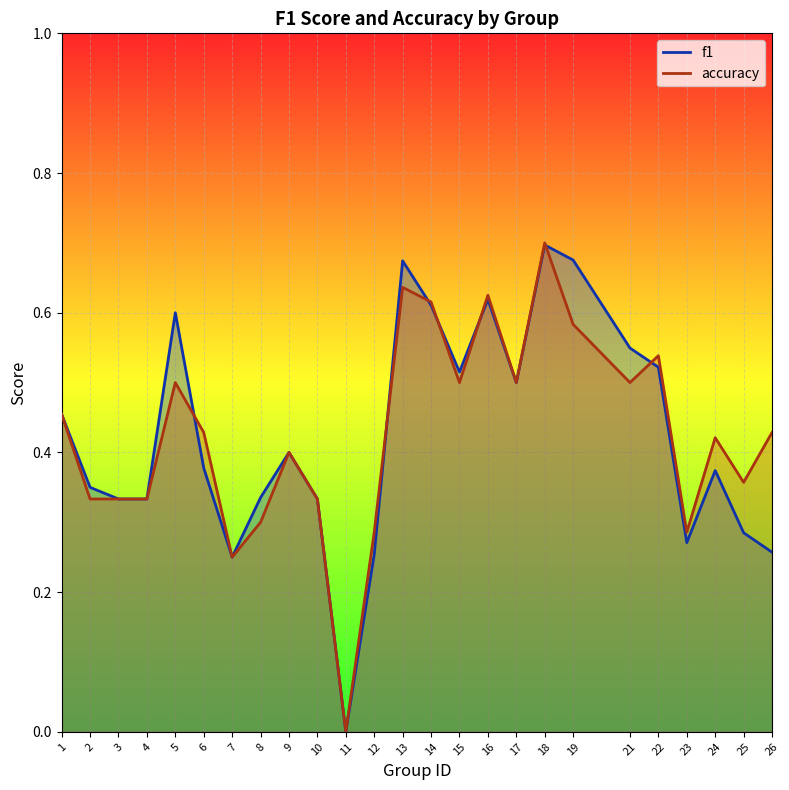

How many data points in f1 are above 0?

24